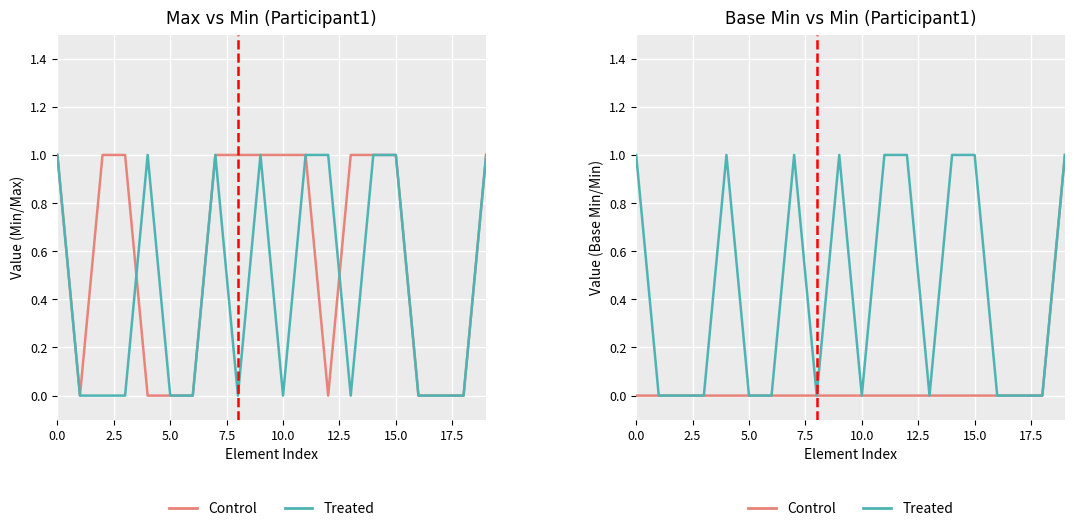

Is the value of Treated at 20.0 greater than the value of Control at 10.0?

No